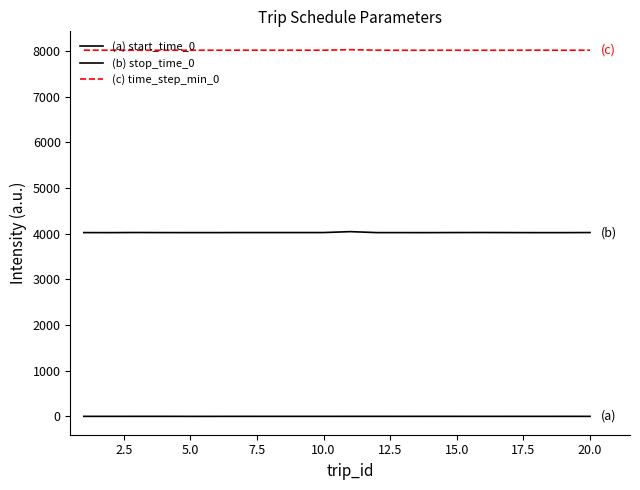

At how many categories does at least one series exceed 3757?

20